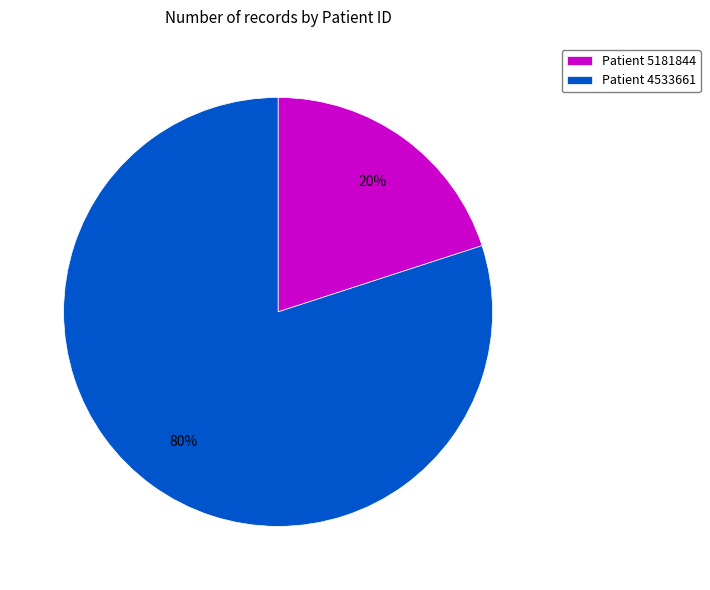

What is the largest slice in the pie chart?

Patient 4533661